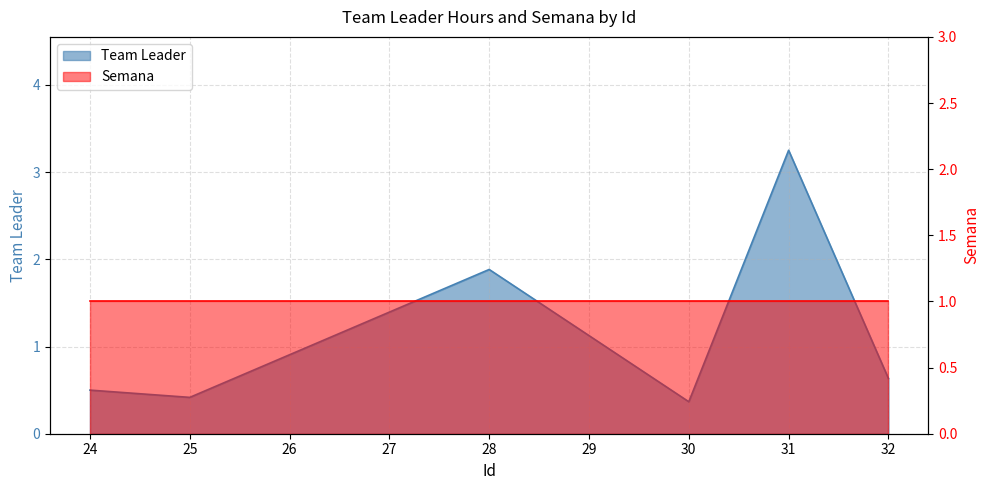

Reading right to left, list all the values displayed in this chart.

0.6	3.2	0.4	1.9	0.4	0.5